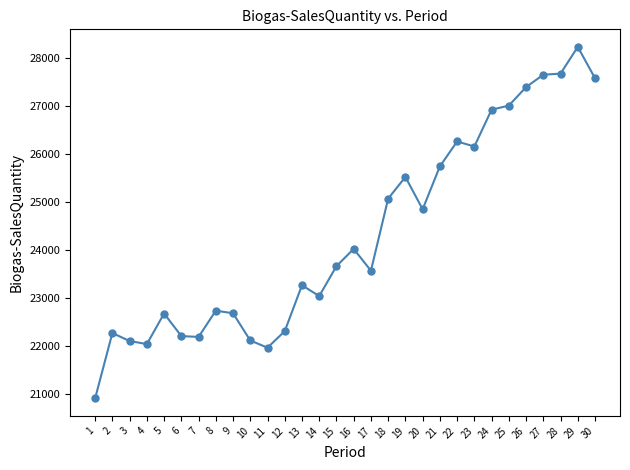

Is this an area chart (filled region under the line)?

No